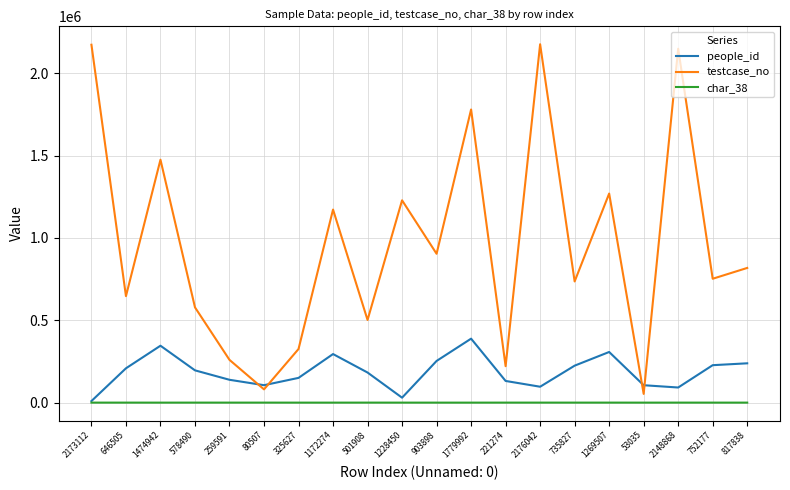

Which series has the largest total across all categories?

testcase_no